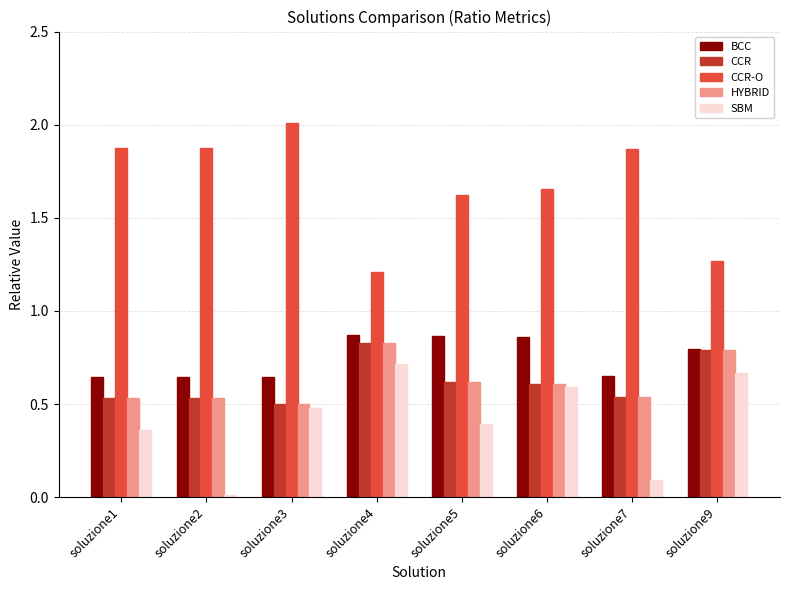

True or false: CCR-O has a value of 2.8 at soluzione3.

False